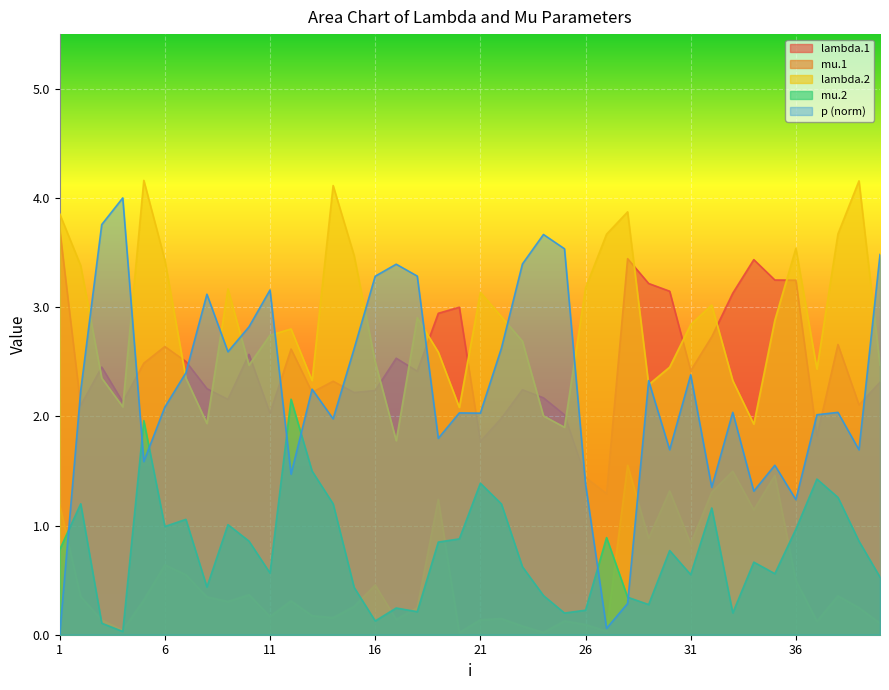

The lambda.1 series shows 3.2 at 5. True or false?

False